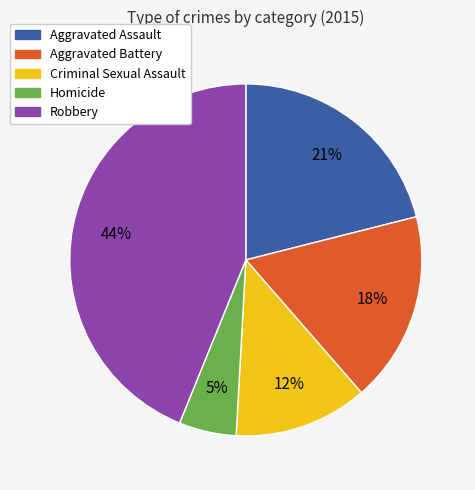

Is the sum of Robbery and Aggravated Assault greater than half?

Yes